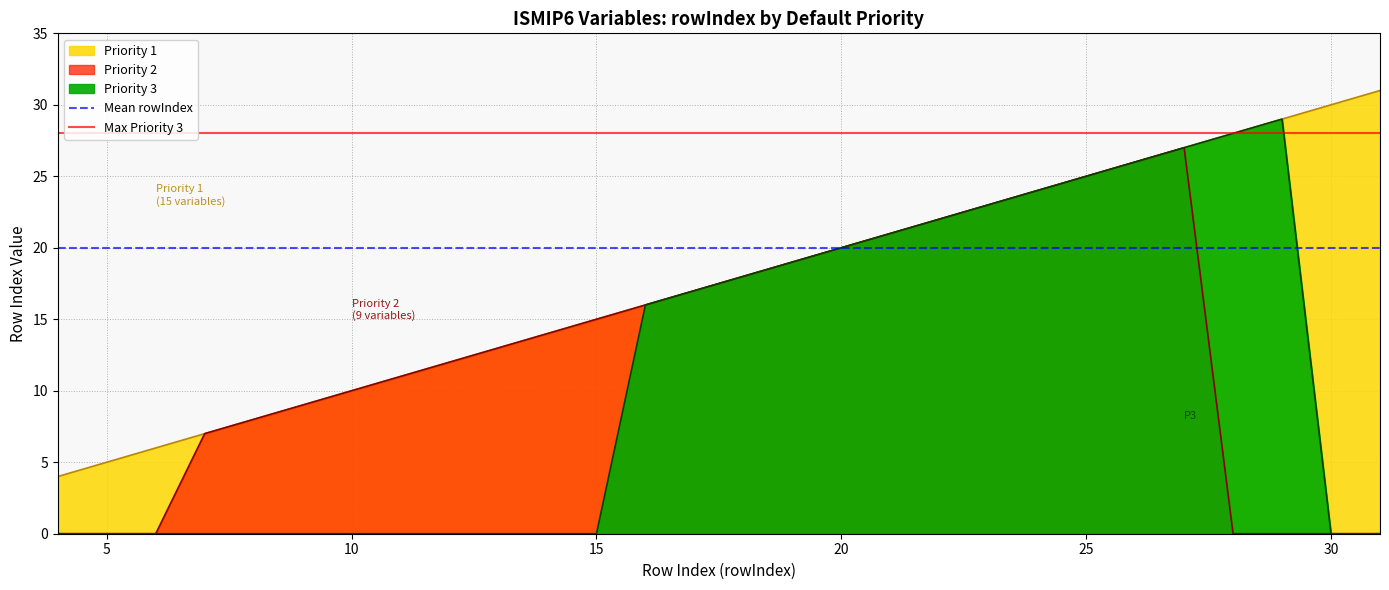

Does the chart display data point markers on the line(s)?

No